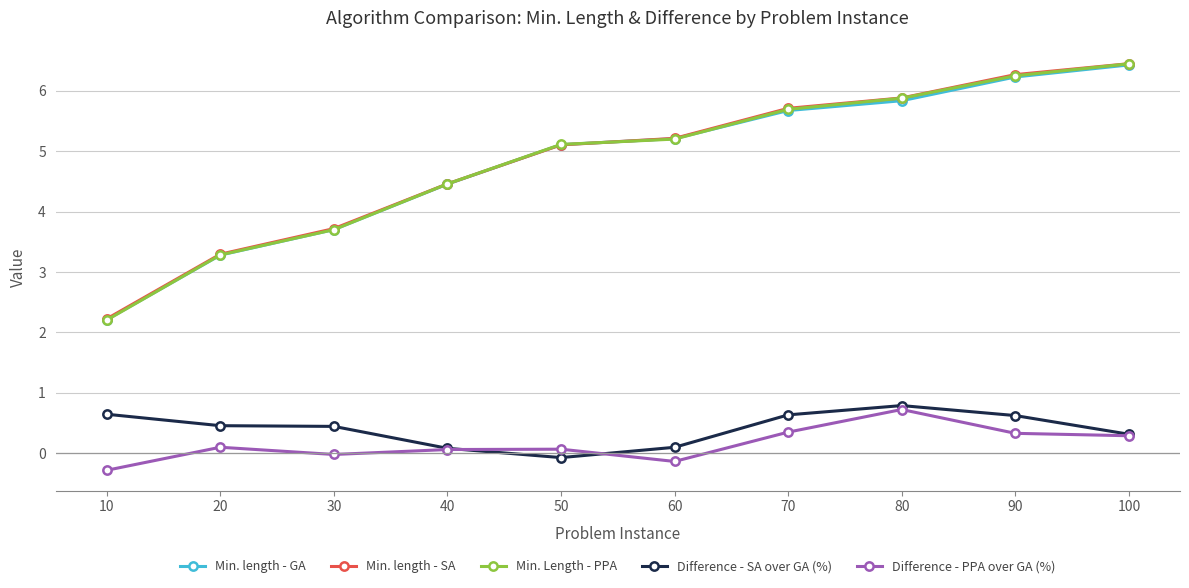

Rank the categories by Min. length - SA value from highest to lowest.

100, 90, 80, 70, 60, 50, 40, 30, 20, 10